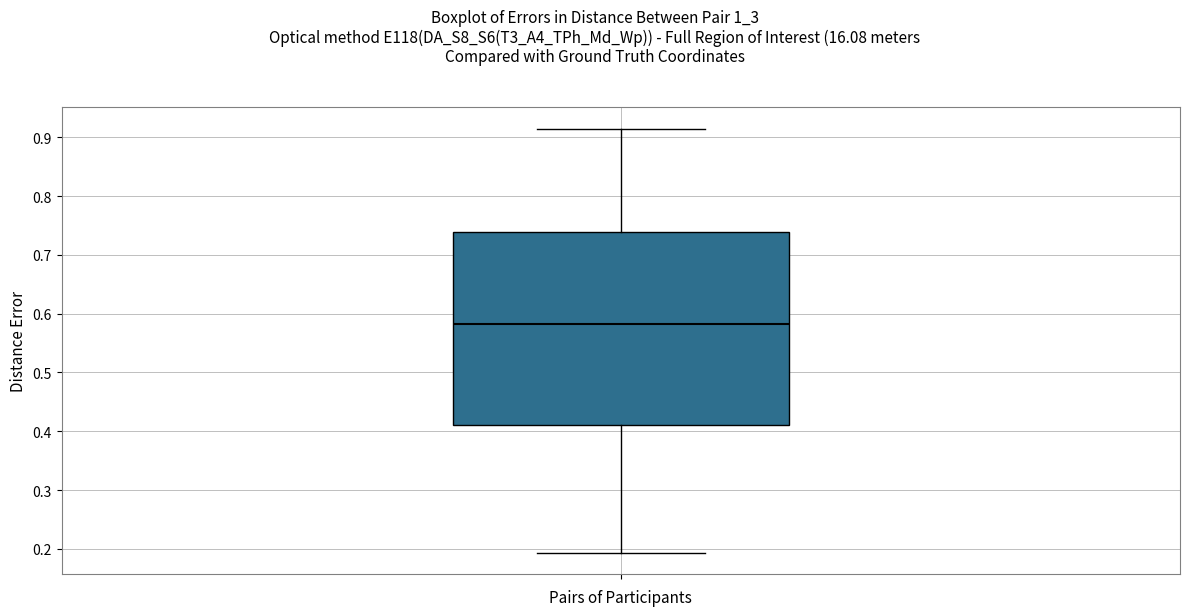

Where is the lower edge of the box on the y-axis? The values are not printed on the chart, so give them approximately, as read against the axis.

0.41